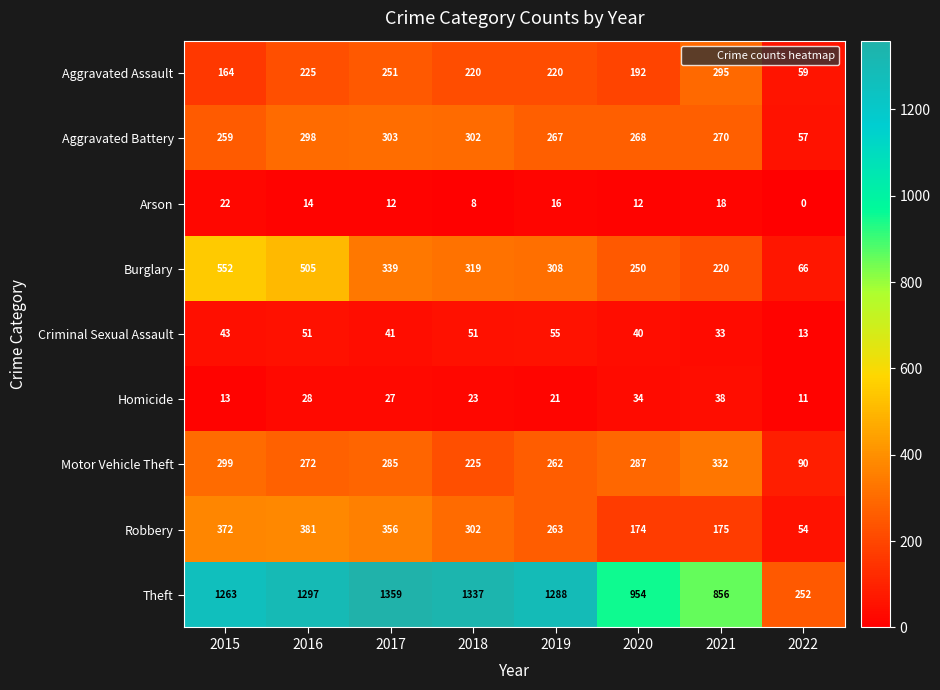

Where is Theft nearest to the value 805?

2021